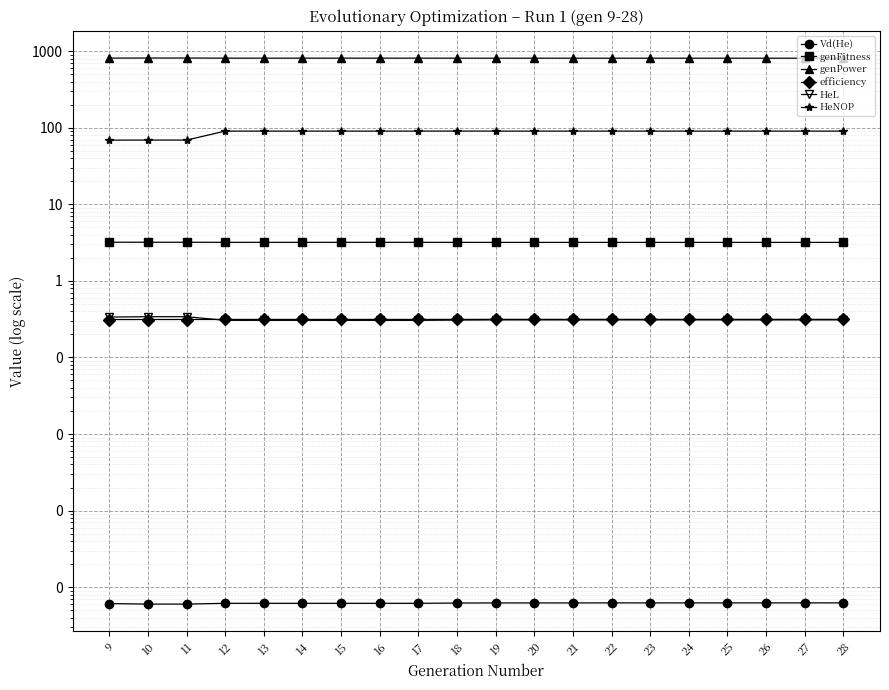

Rank the series at 14 from highest to lowest value.

genPower, HeNOP, genFitness, efficiency, HeL, Vd(He)